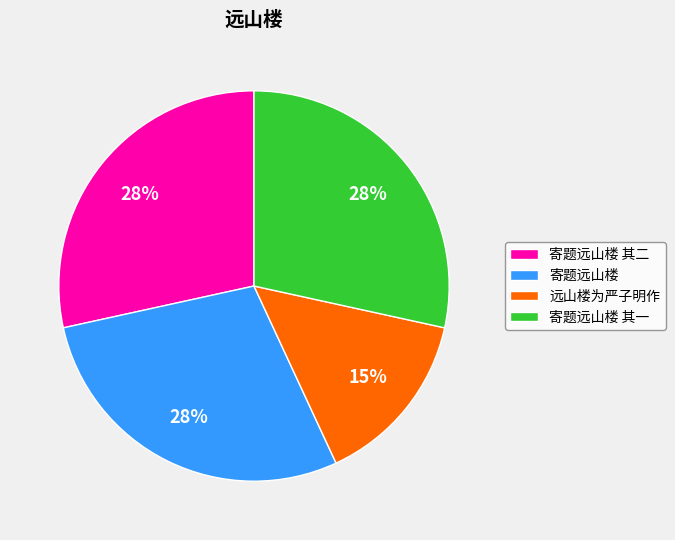

Is it true that 寄题远山楼 is 23% of the pie?

False